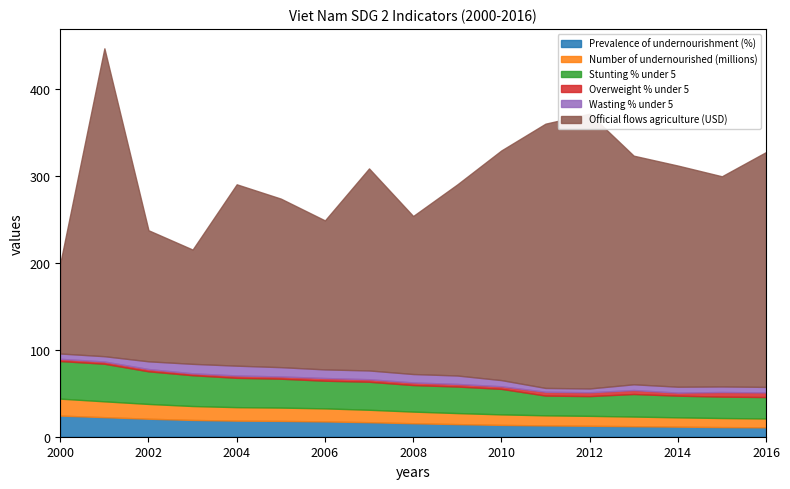

At which category does Overweight % under 5 reach its first local peak?

2002